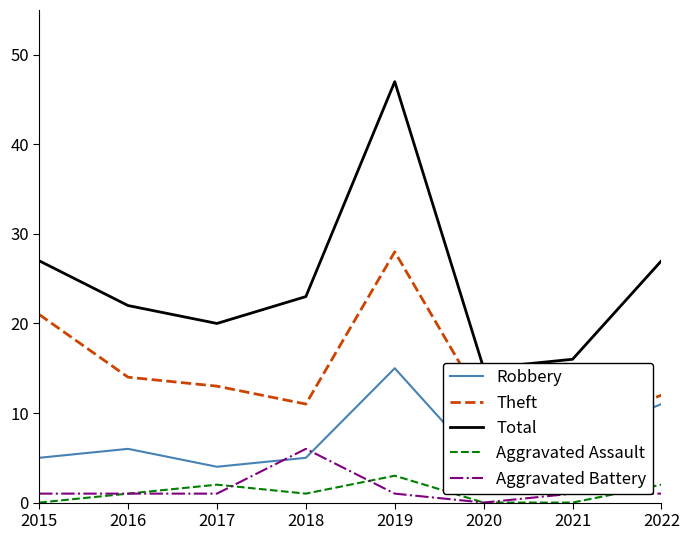

Which has a higher value, 2020 or 2021?

2021